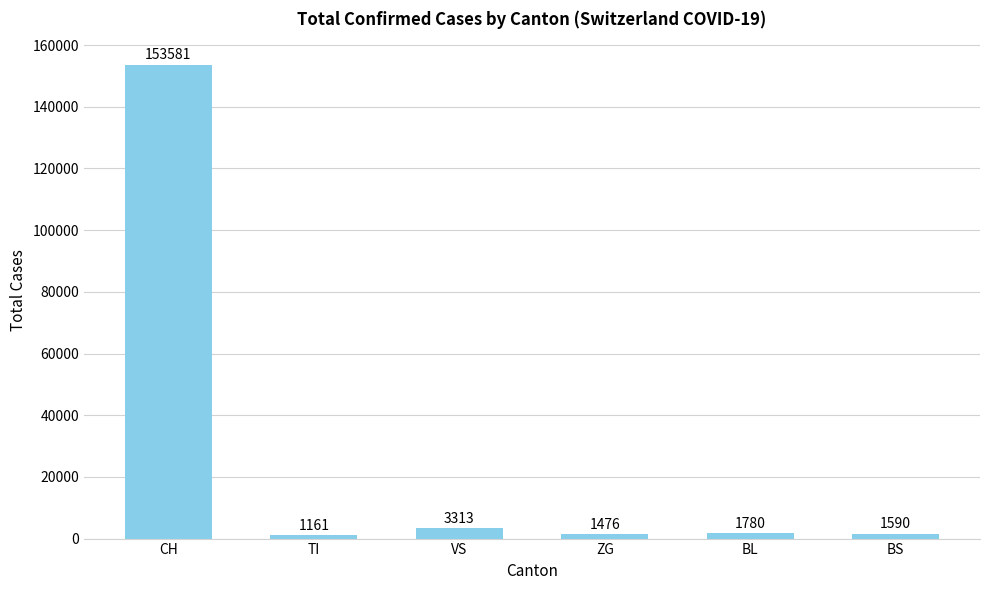

The value at TI is 1161. True or false?

True